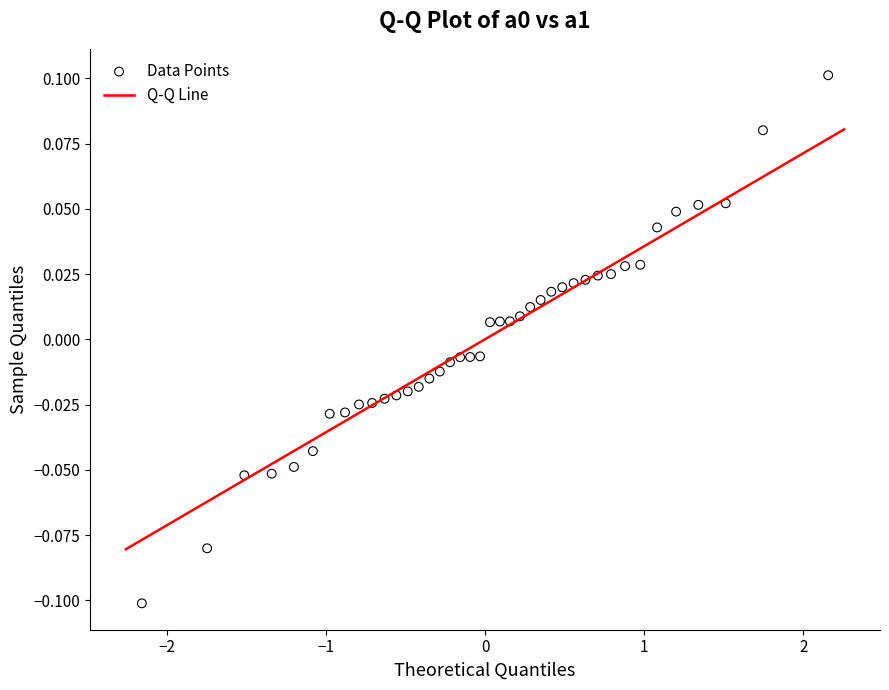

What is the range of X values (max minus min)?

4.3